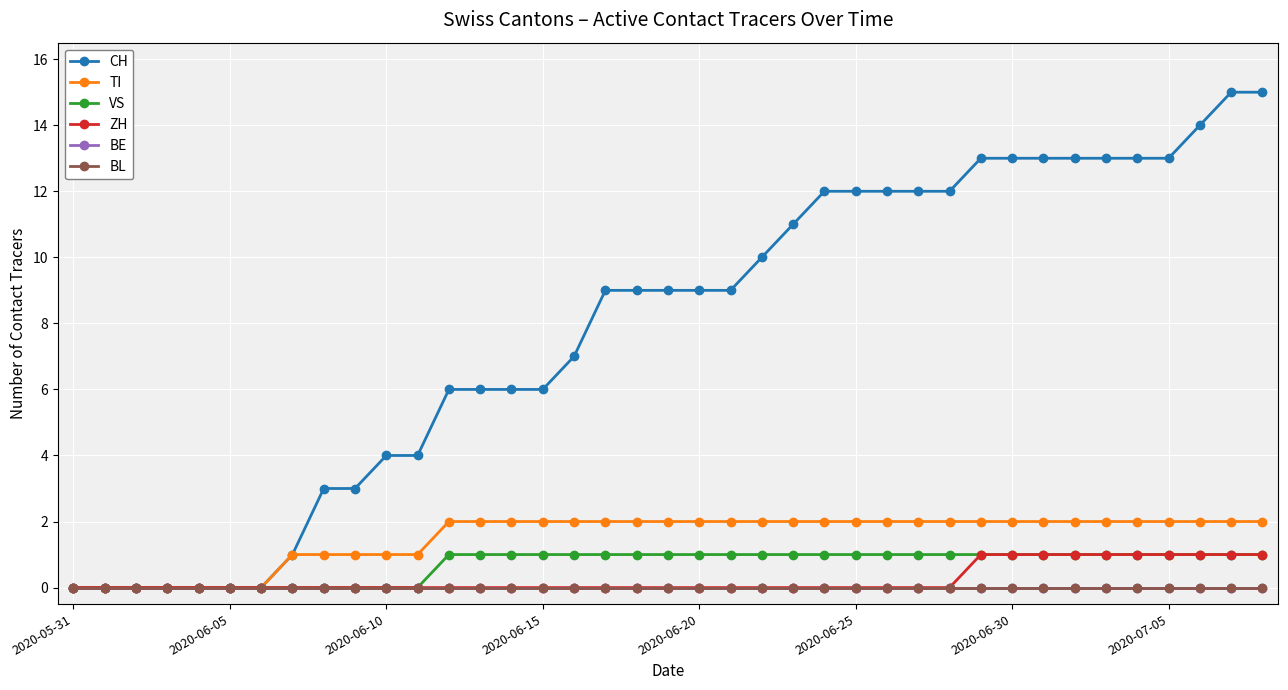

Does the chart have visible grid lines?

Yes